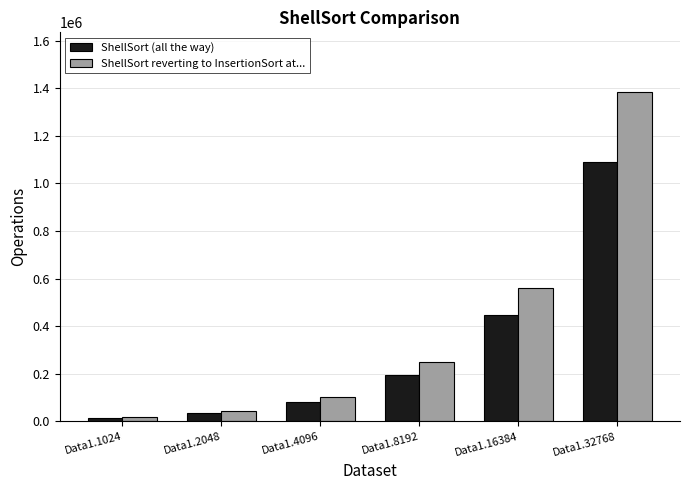

The ShellSort (all the way) series shows 445683 at Data1.16384. True or false?

True